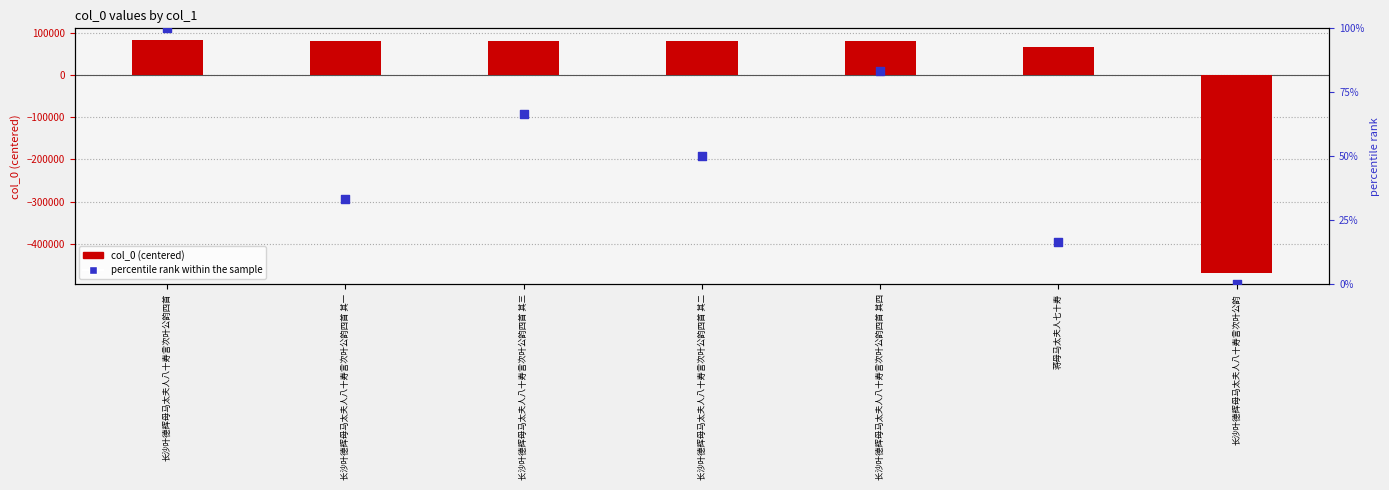

What are all the series names shown in the legend?

col_0 (centered), percentile rank within the sample